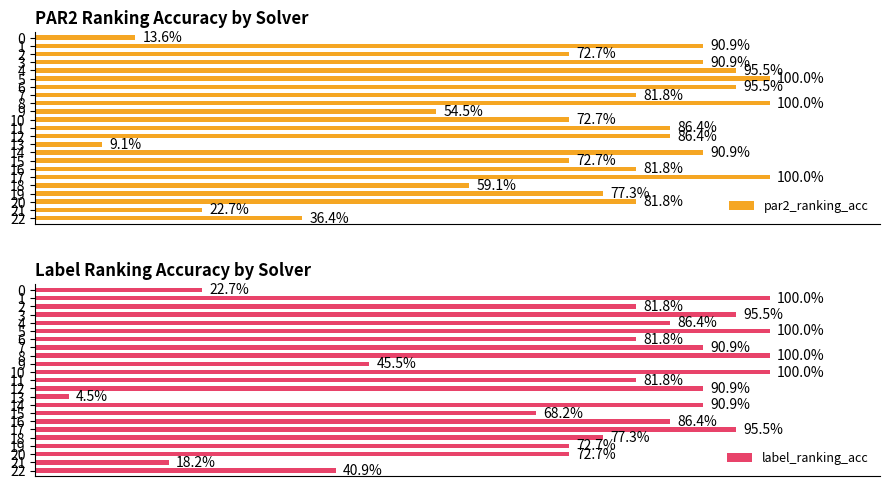

How many bars are there in each group?

2